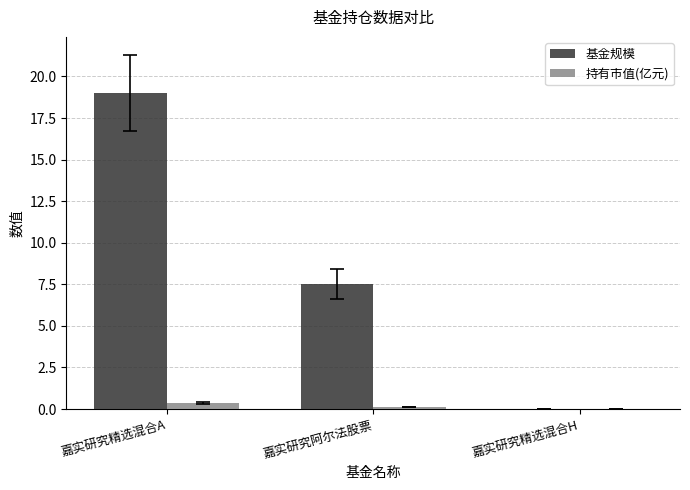

What is the greatest value displayed?

19.0